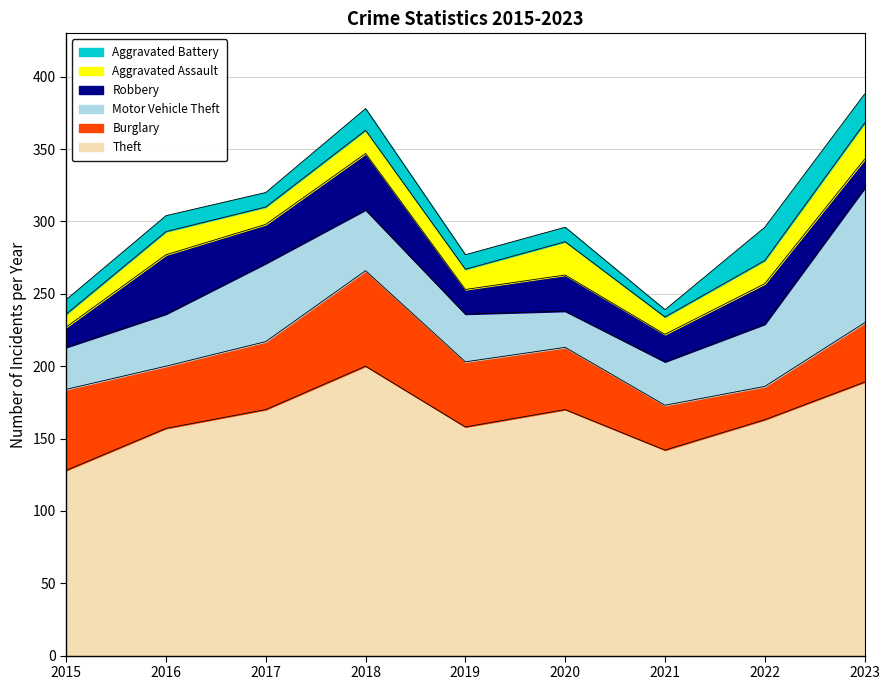

At how many categories does at least one series exceed 103?

9